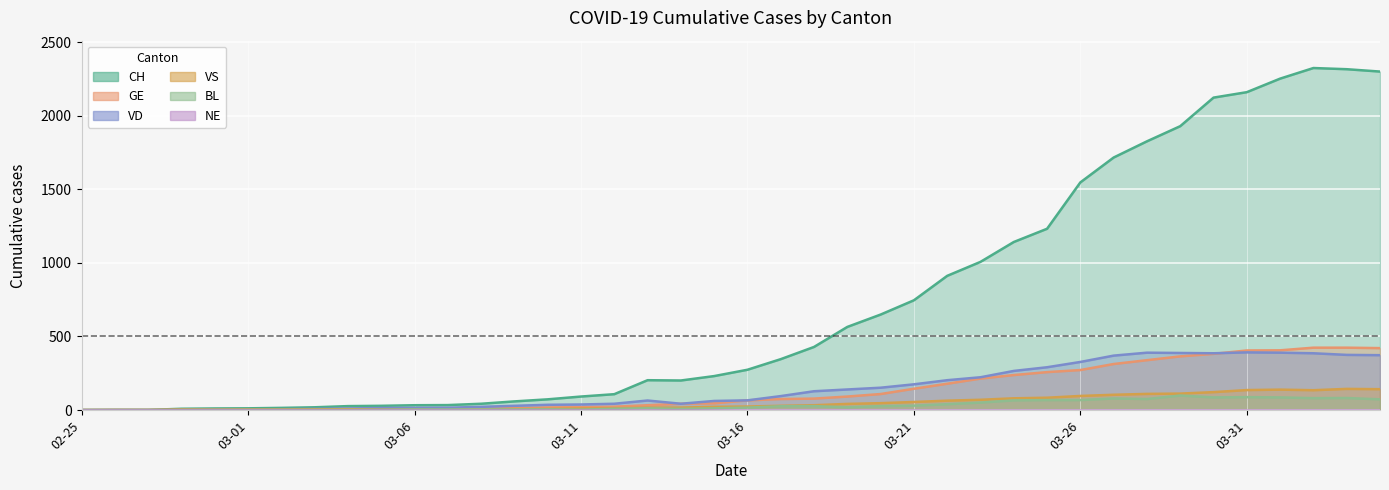

What is the difference between the BL values at 2020-03-28 and 2020-02-29?

74